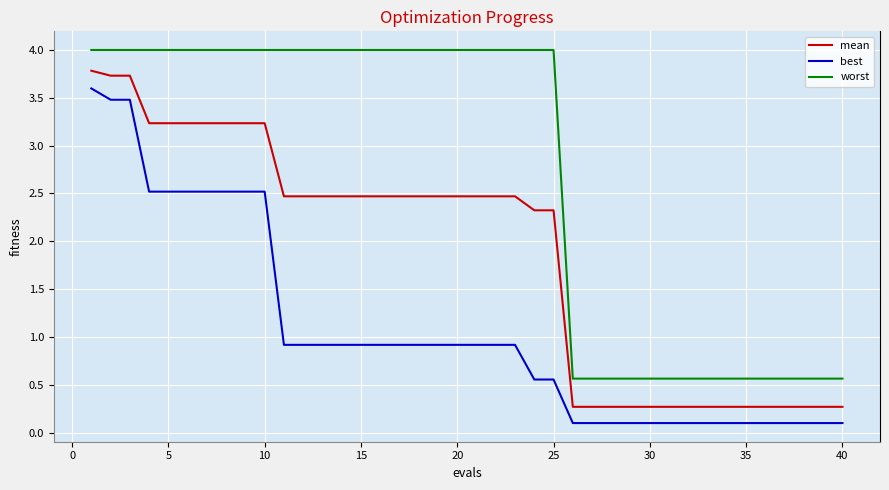

True or false: mean and worst cross at least once.

False